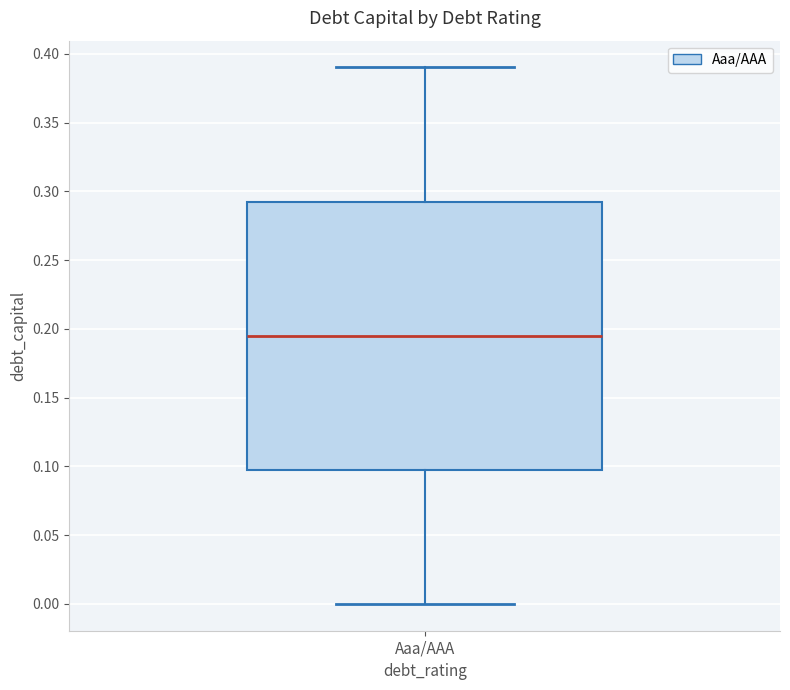

Where does the lower whisker of the box for Aaa/AAA end on the y-axis? The values are not printed on the chart, so give them approximately, as read against the axis.

0.000